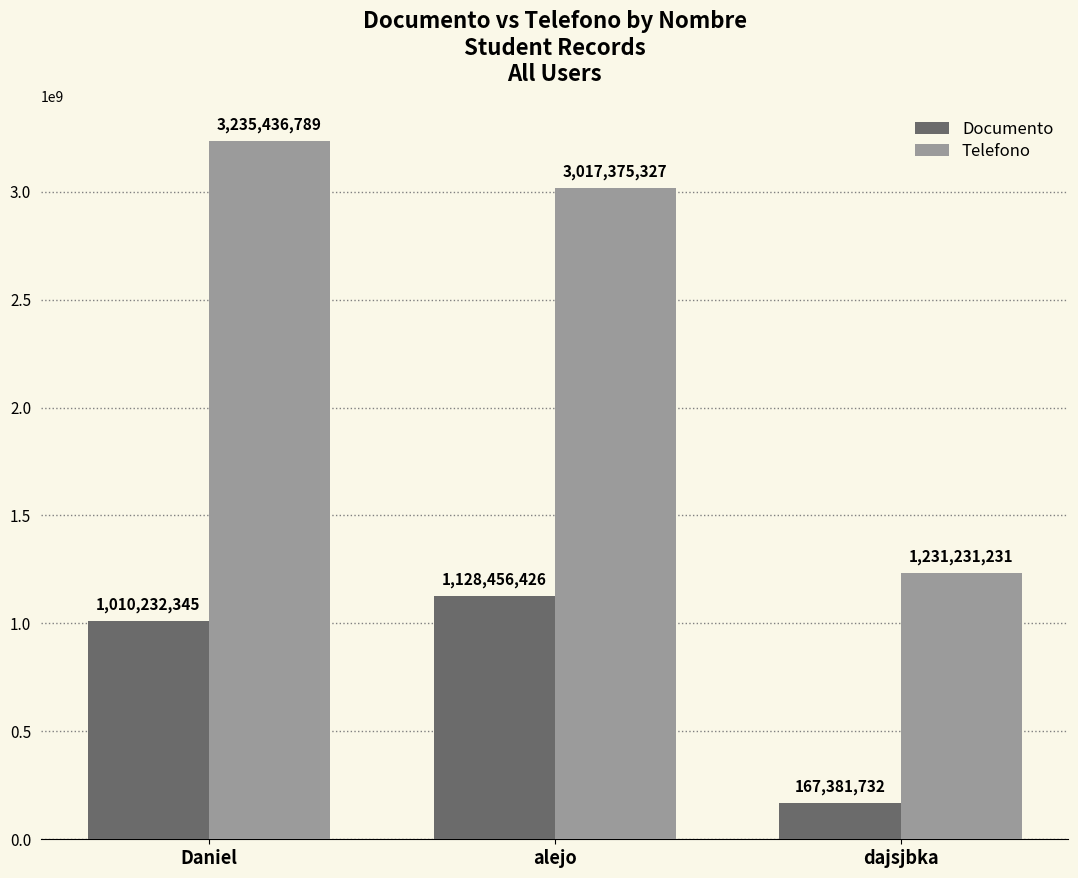

Where does the Telefono series first go above 3017375327?

Daniel